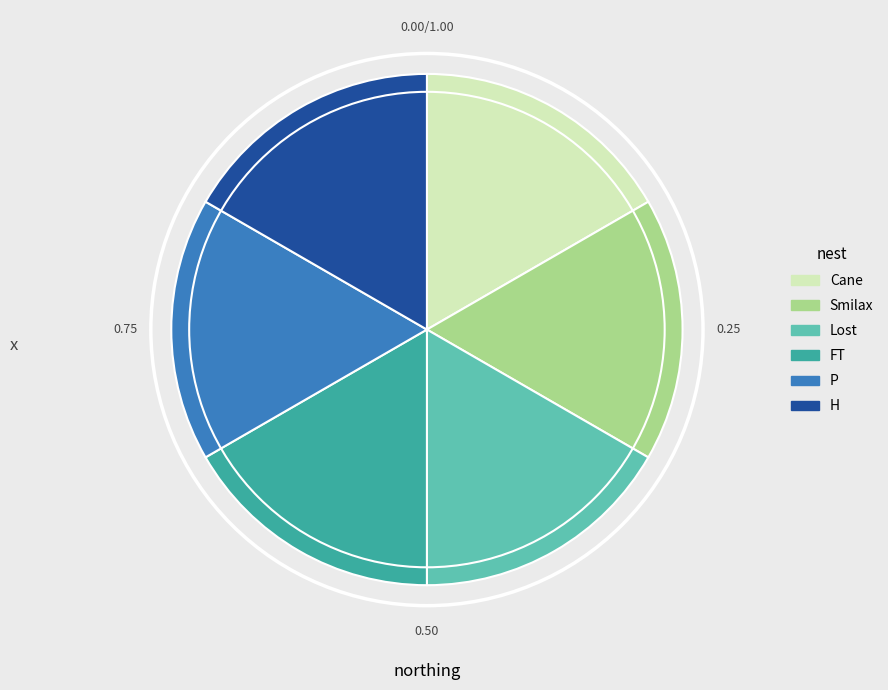

Does Smilax account for over 50% of the chart?

No